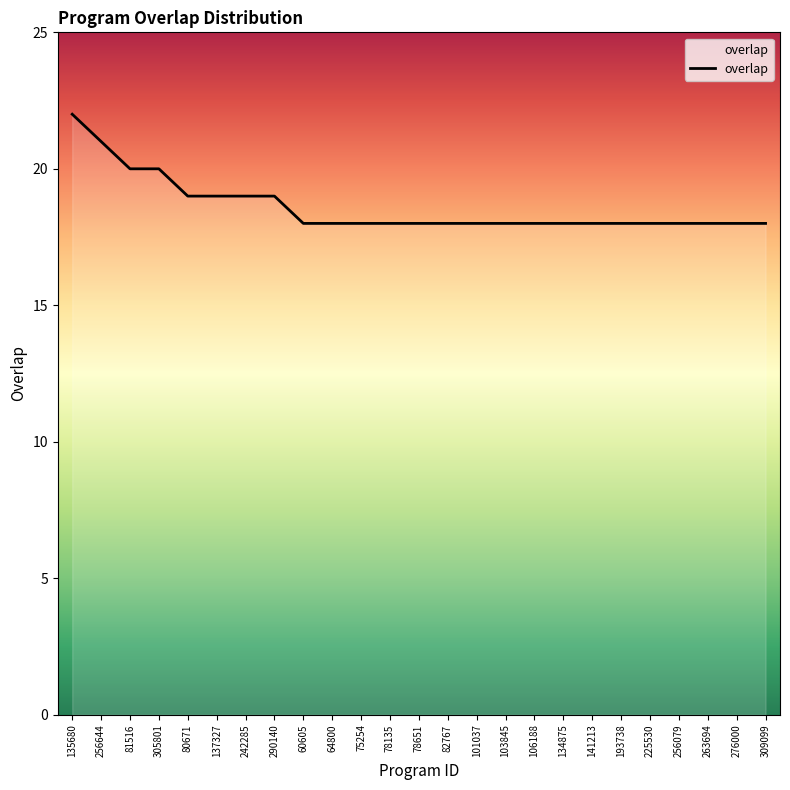

What is the approximate value at 81516?

20